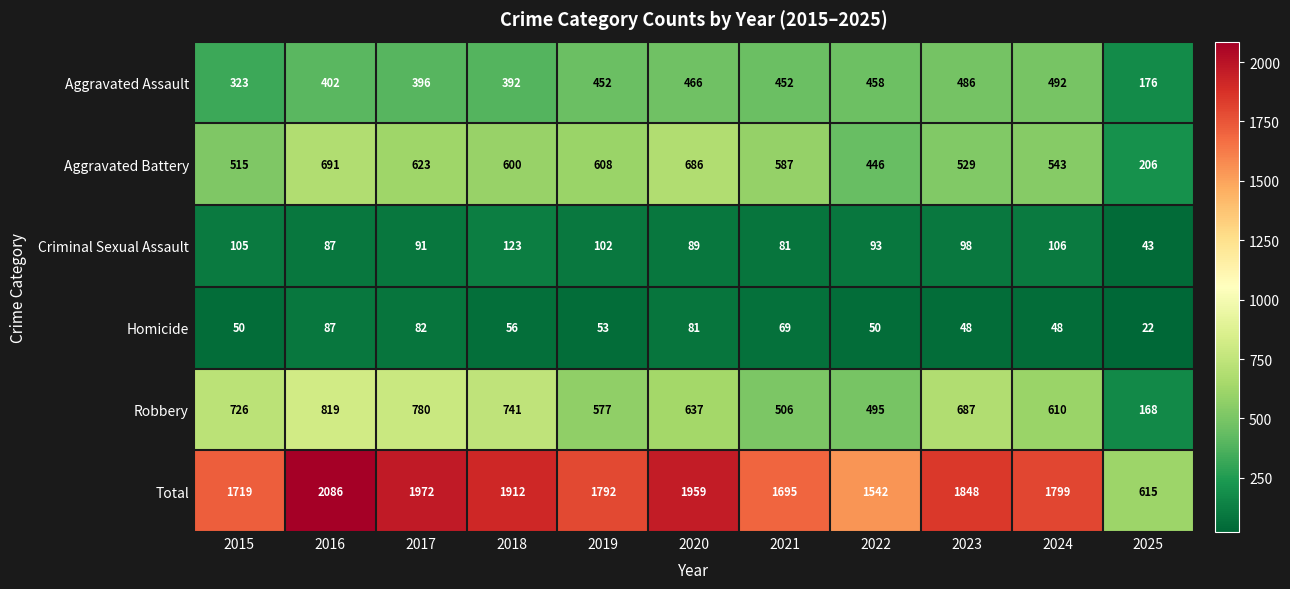

What is the difference between the maximum and minimum values in the Total series?

1471